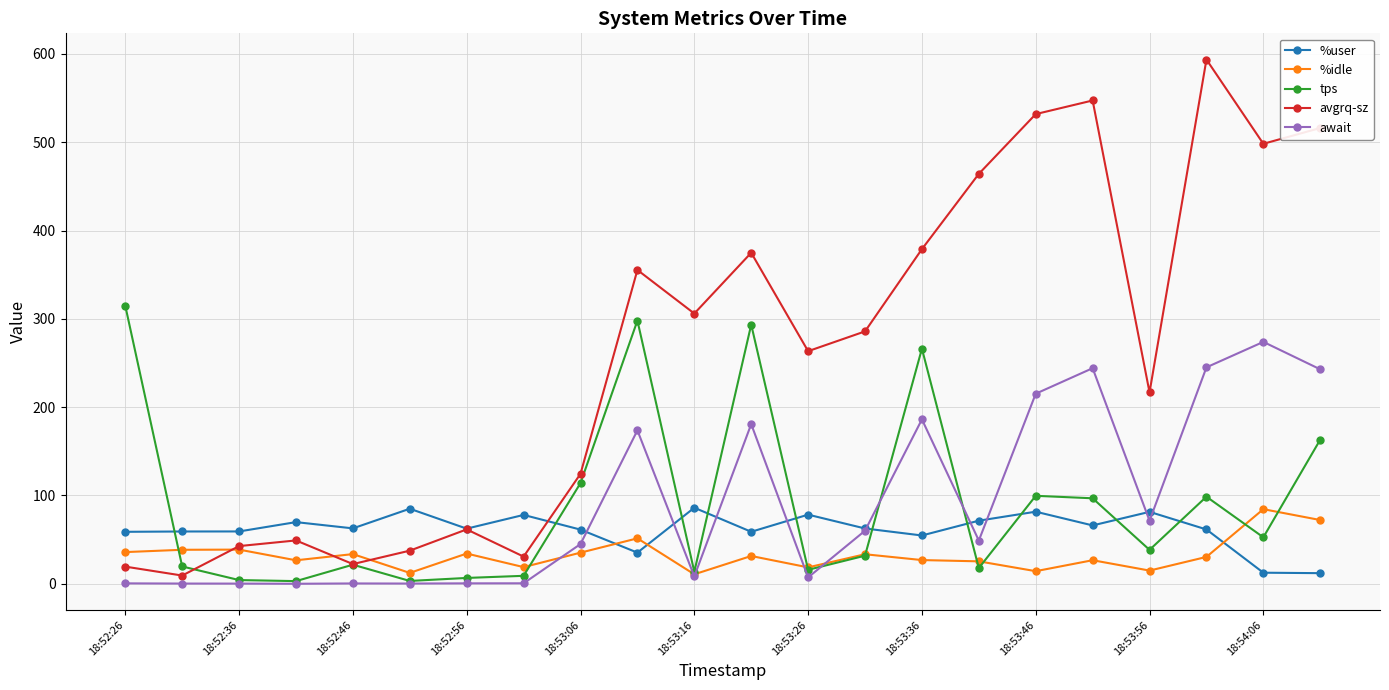

Which series has the largest range (max minus min)?

avgrq-sz